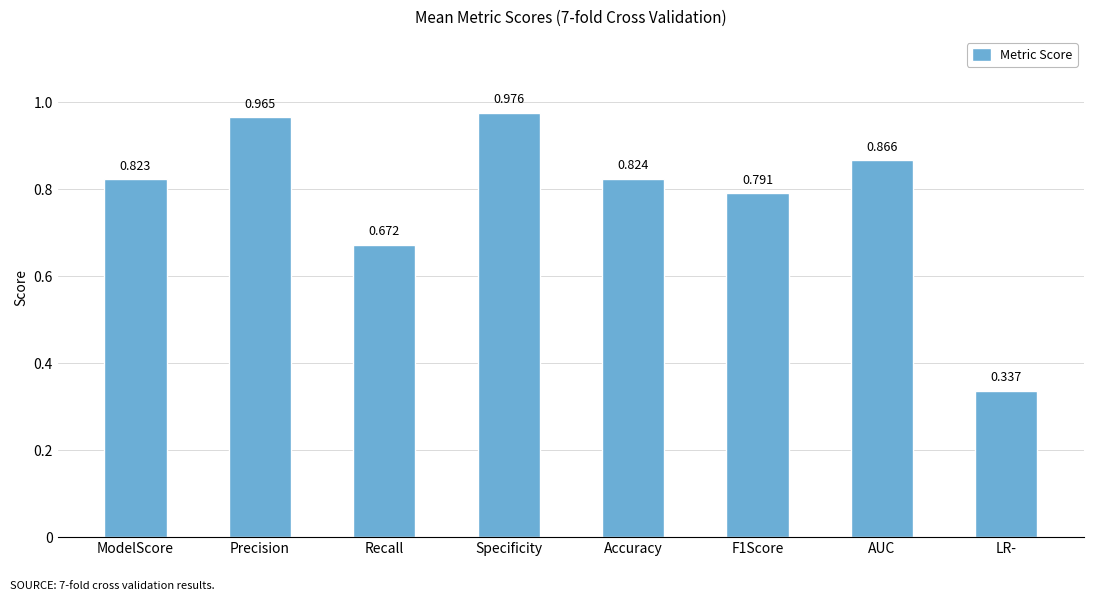

What is the label of the 3rd bar from the left?

Recall